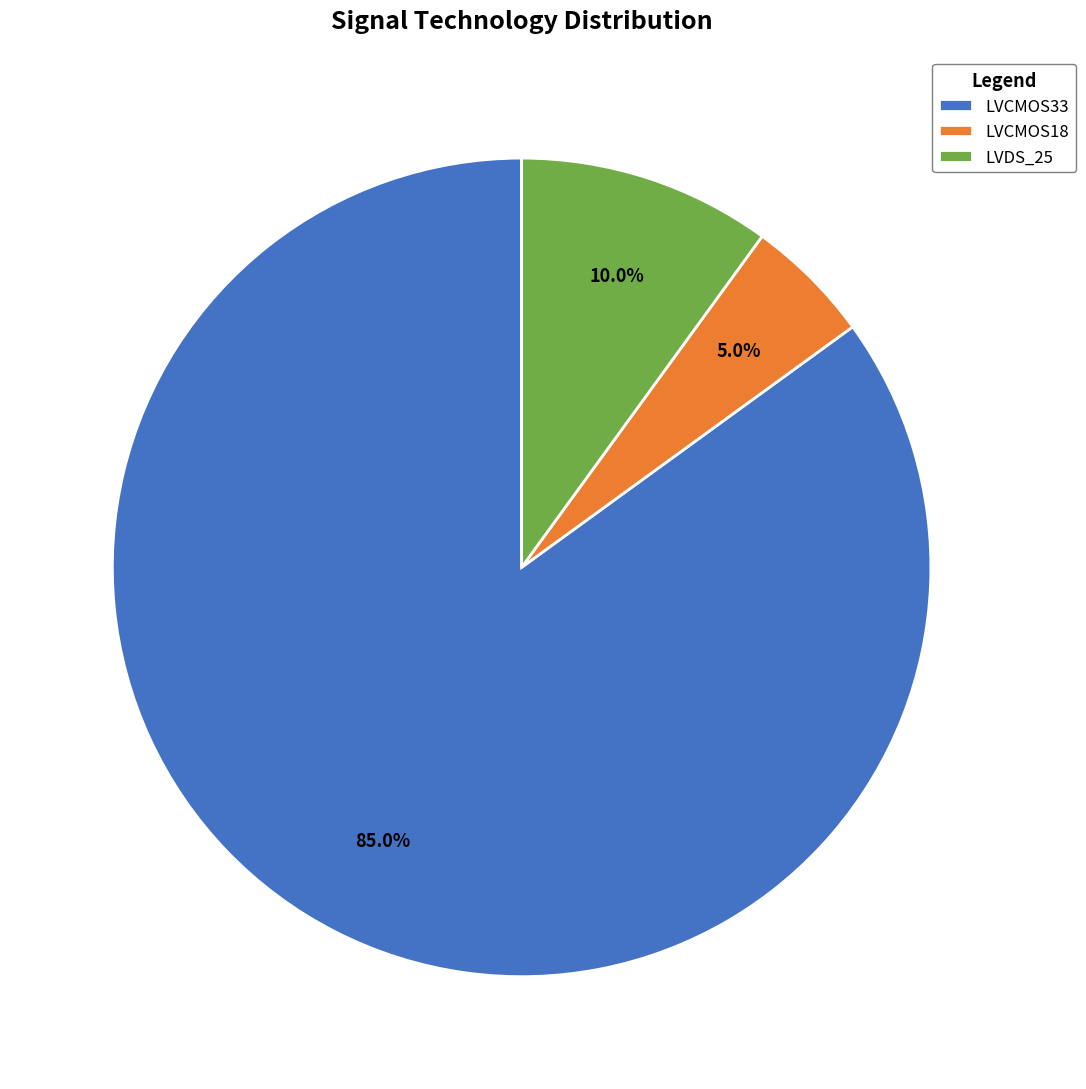

Does LVDS_25 represent more than half of the total?

No